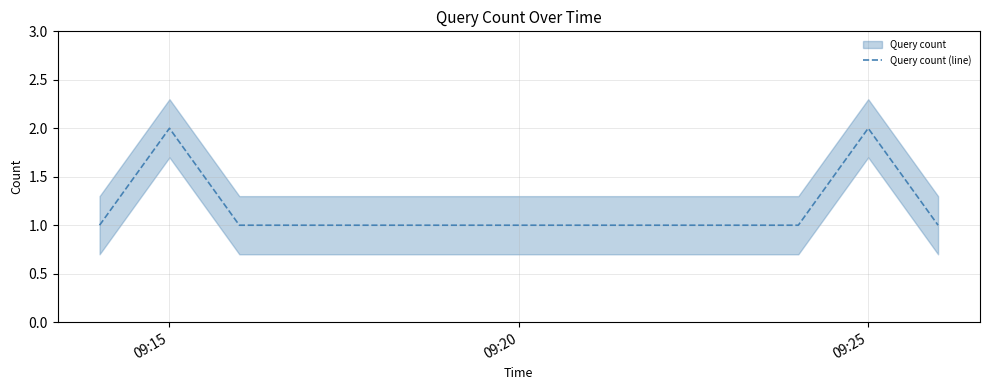

Does the chart display data point markers on the line(s)?

No